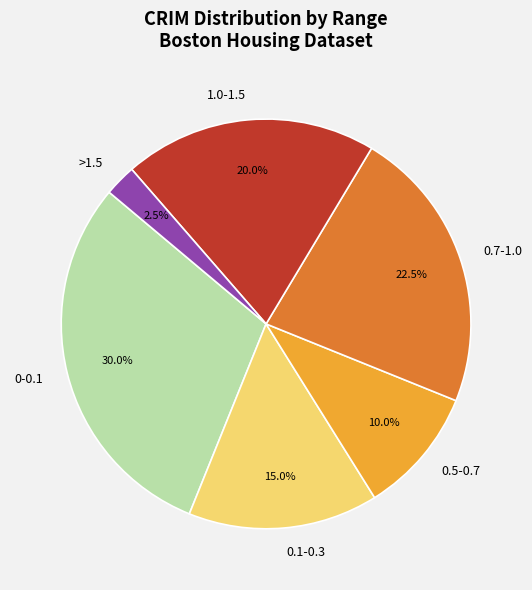

Between >1.5 and 0.5-0.7, which is larger?

0.5-0.7